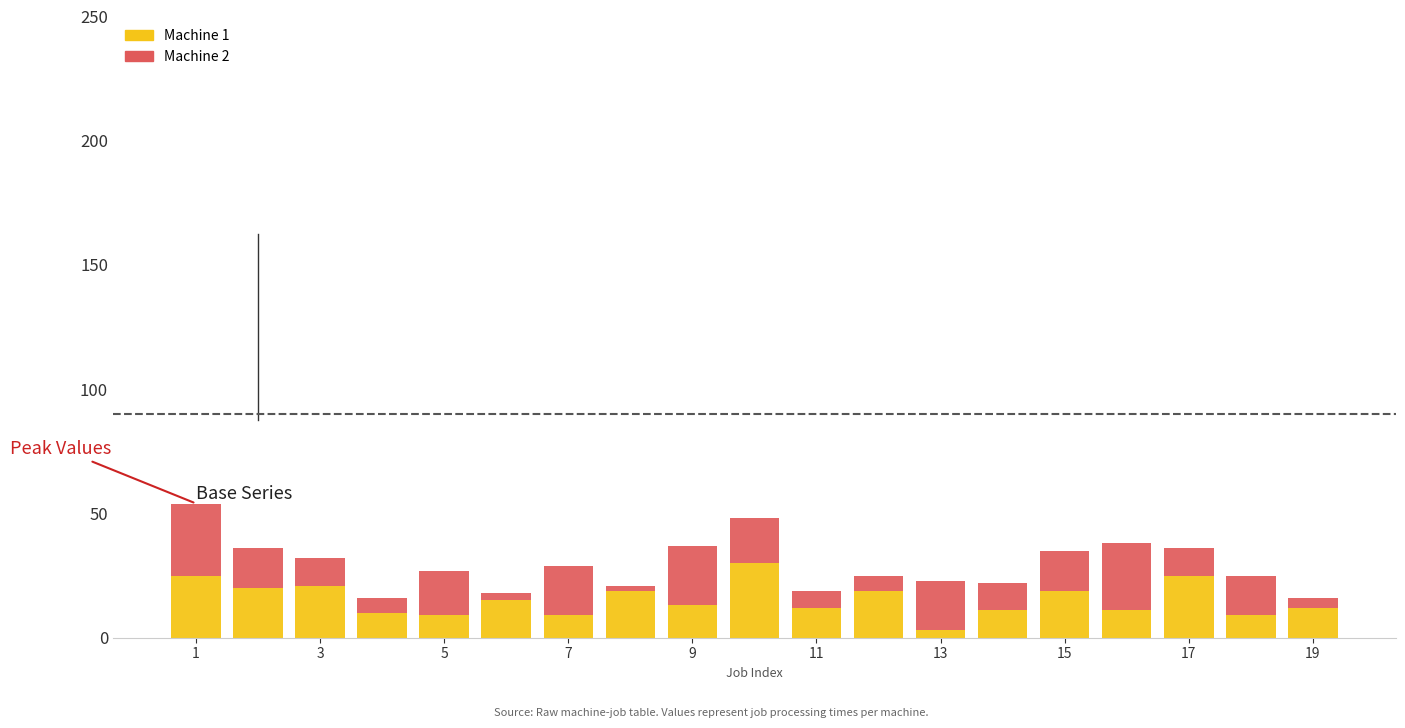

How many bars are there in total?

19